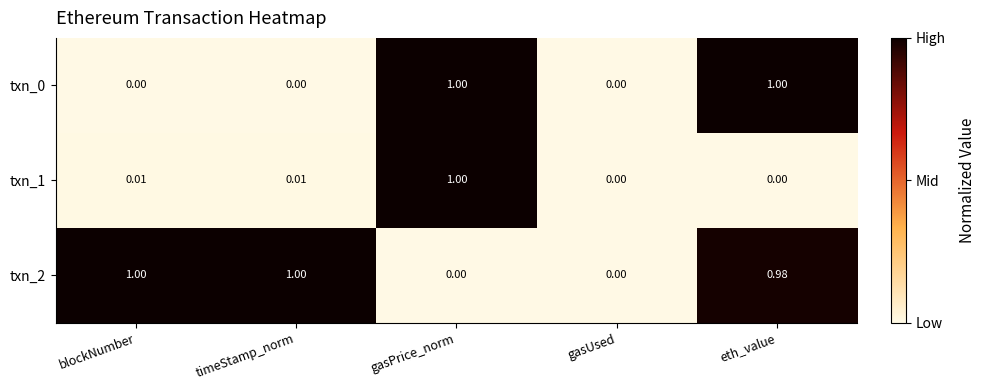

Is the value of txn_1 at eth_value greater than the value of txn_2 at blockNumber?

No